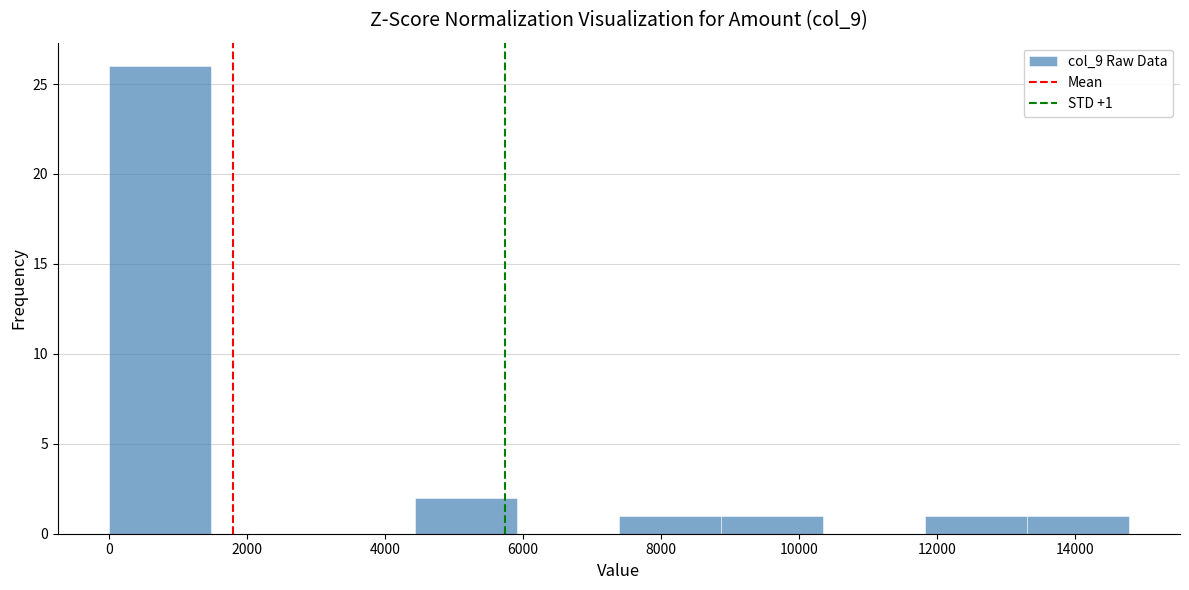

Over which range of the x-axis is the bar tallest?

0 to 1400